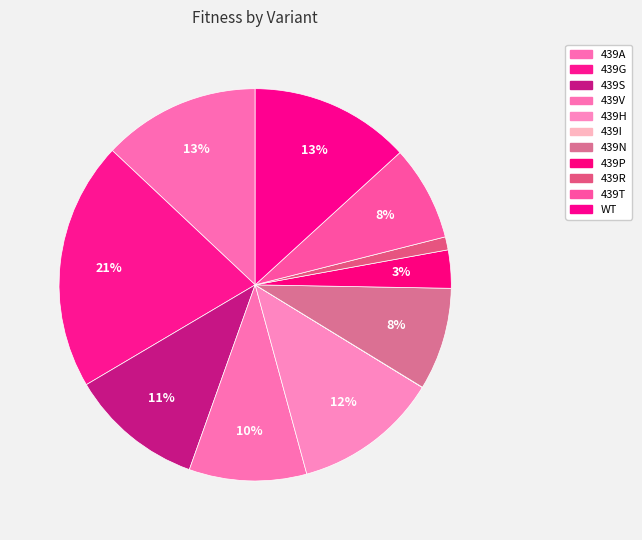

How much of the chart is everything except 439A?

87.0%